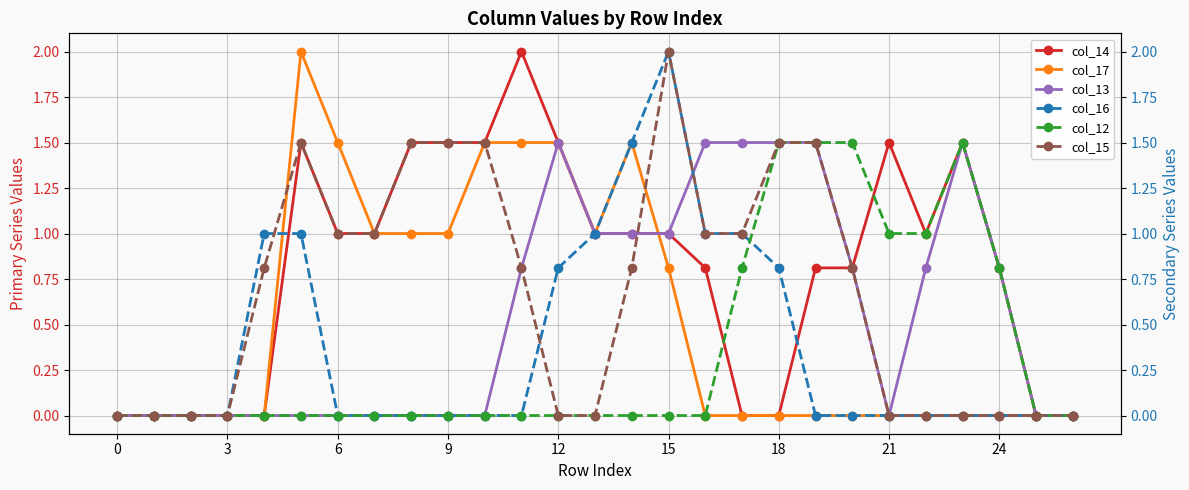

The value of col_15 at 3 is 0.0. True or false?

True